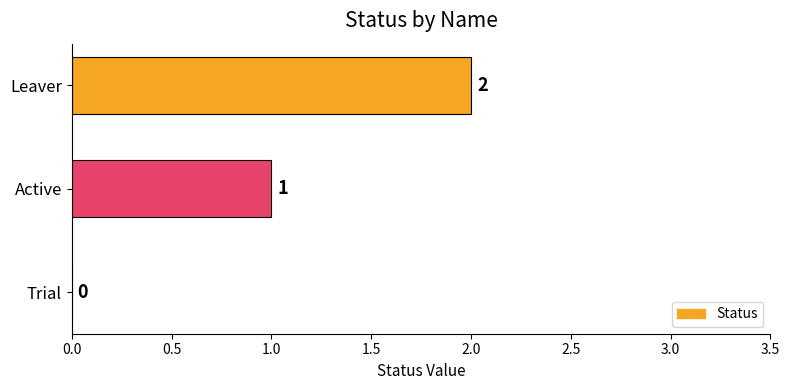

Between Active and Leaver, which is larger?

Leaver